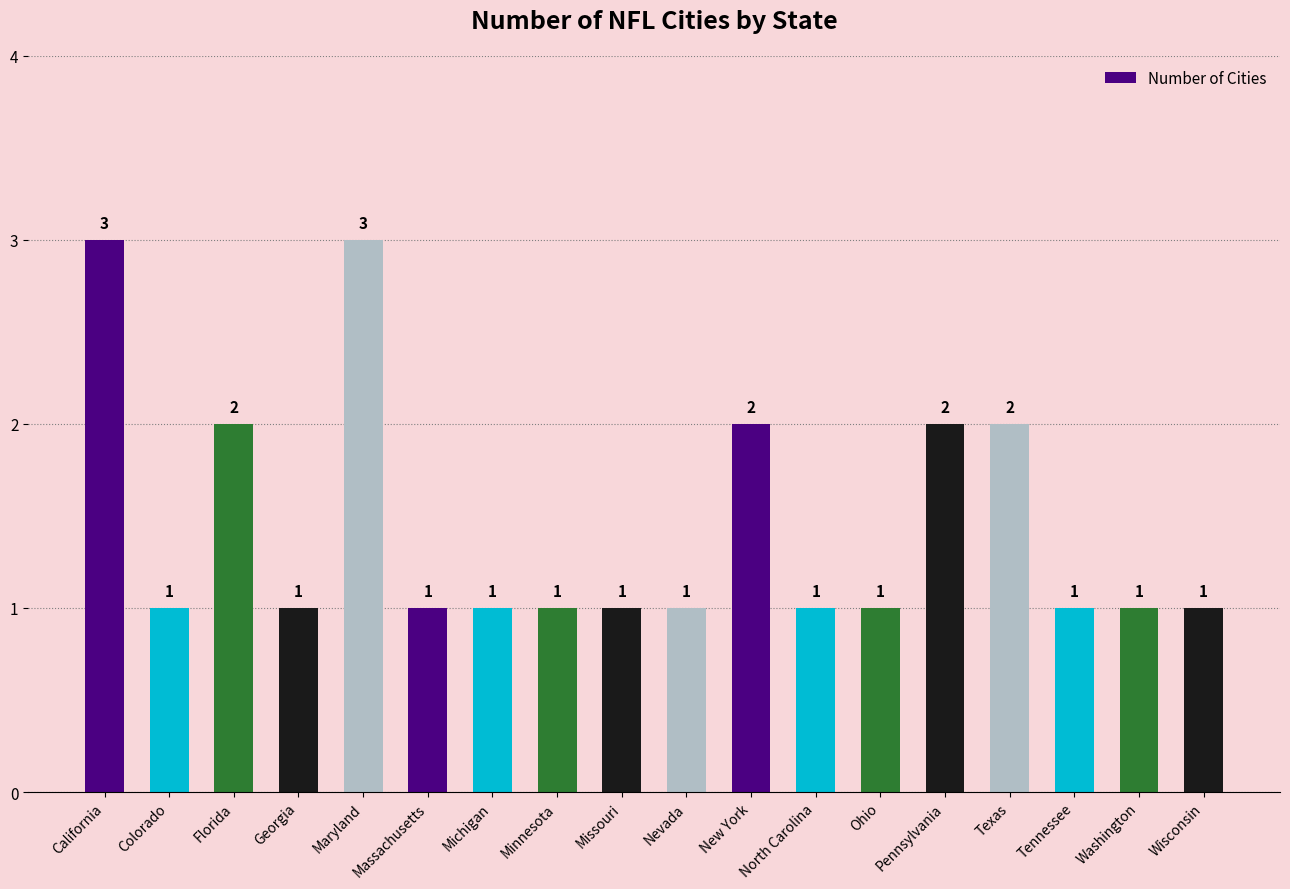

How many data points does each series have?

18